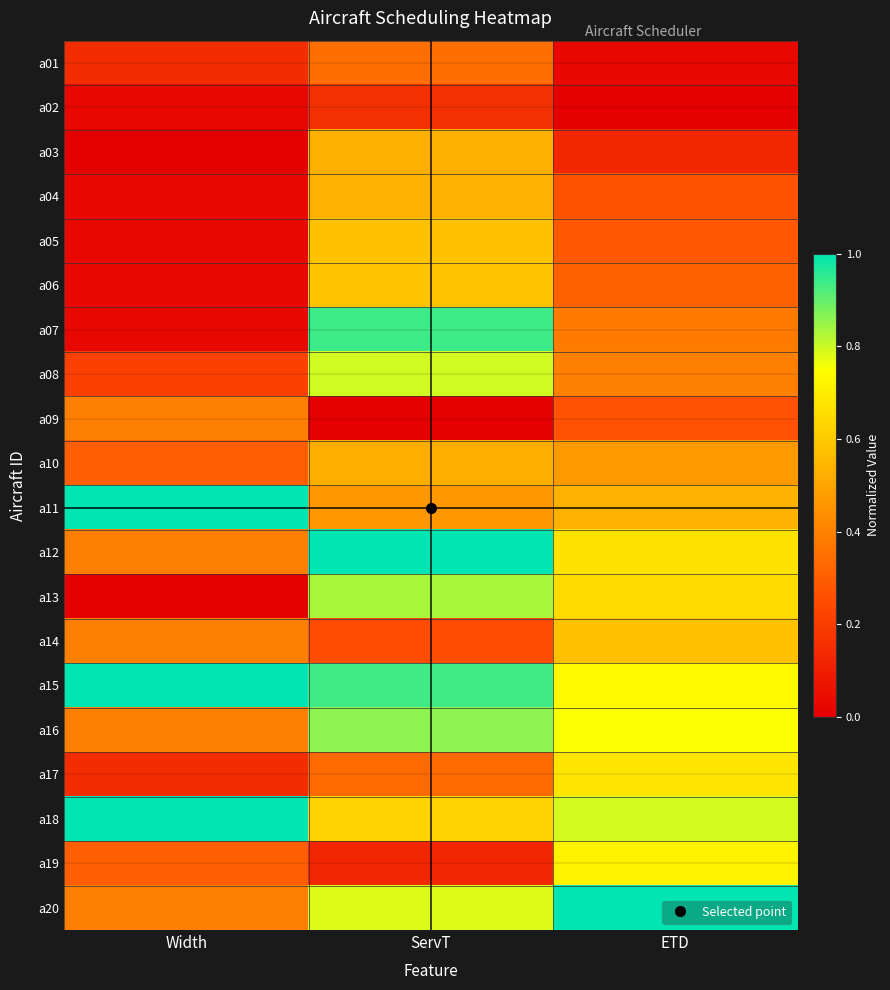

At ETD, list the series in order from largest to smallest.

a20, a18, a16, a15, a19, a17, a12, a13, a14, a11, a10, a08, a07, a06, a05, a04, a09, a03, a01, a02